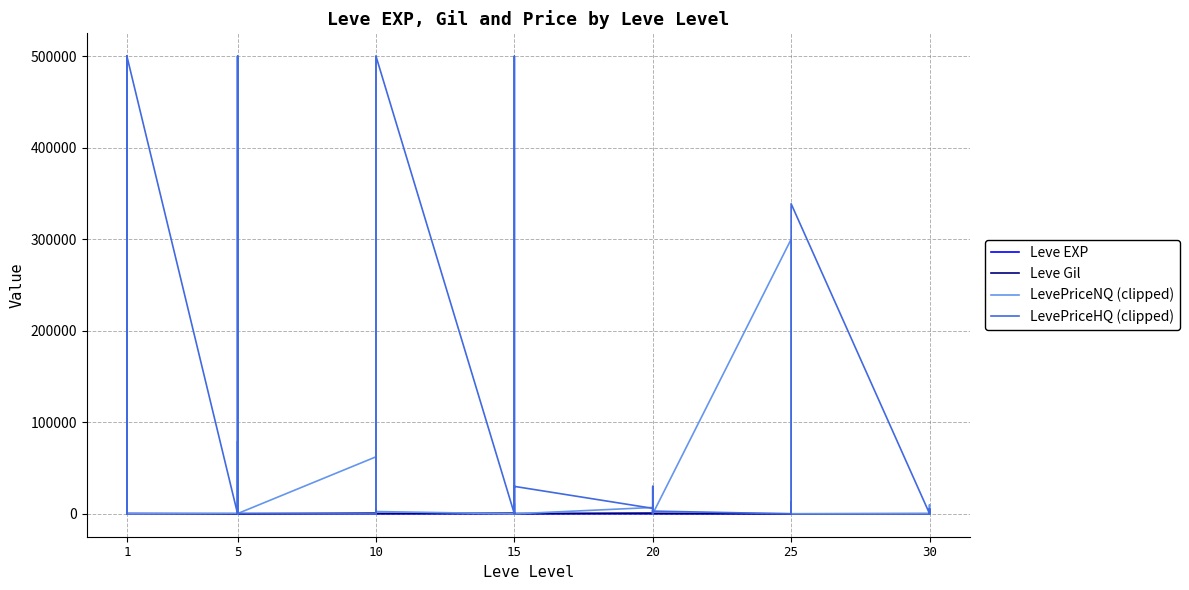

How many data points in LevePriceNQ (clipped) are above 898?

20